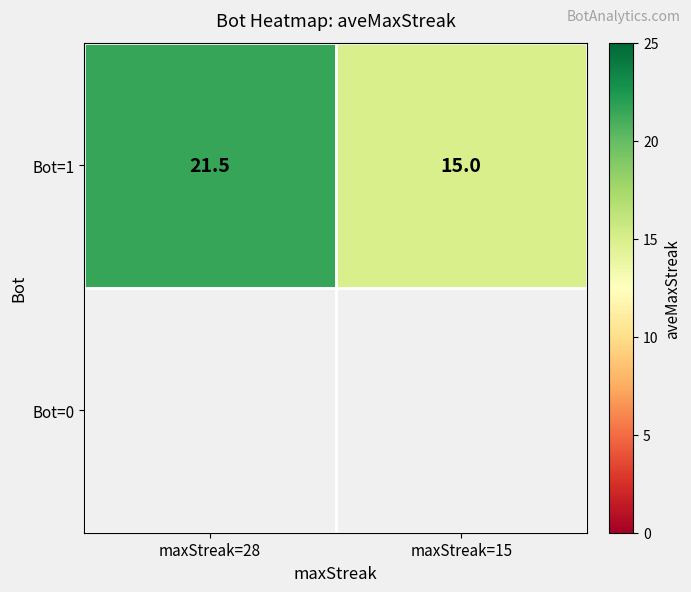

List the labels in order of Bot=1 value, smallest first.

maxStreak=15, maxStreak=28